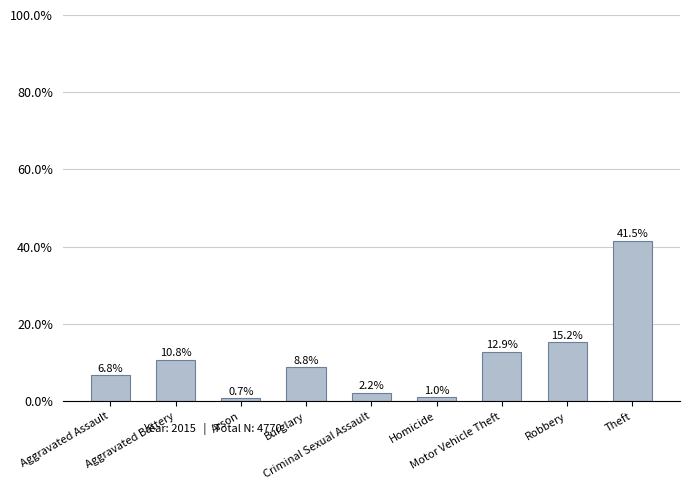

Reading left to right, extract all data points from this chart.

6.8	10.8	0.7	8.8	2.2	1.0	12.9	15.2	41.5